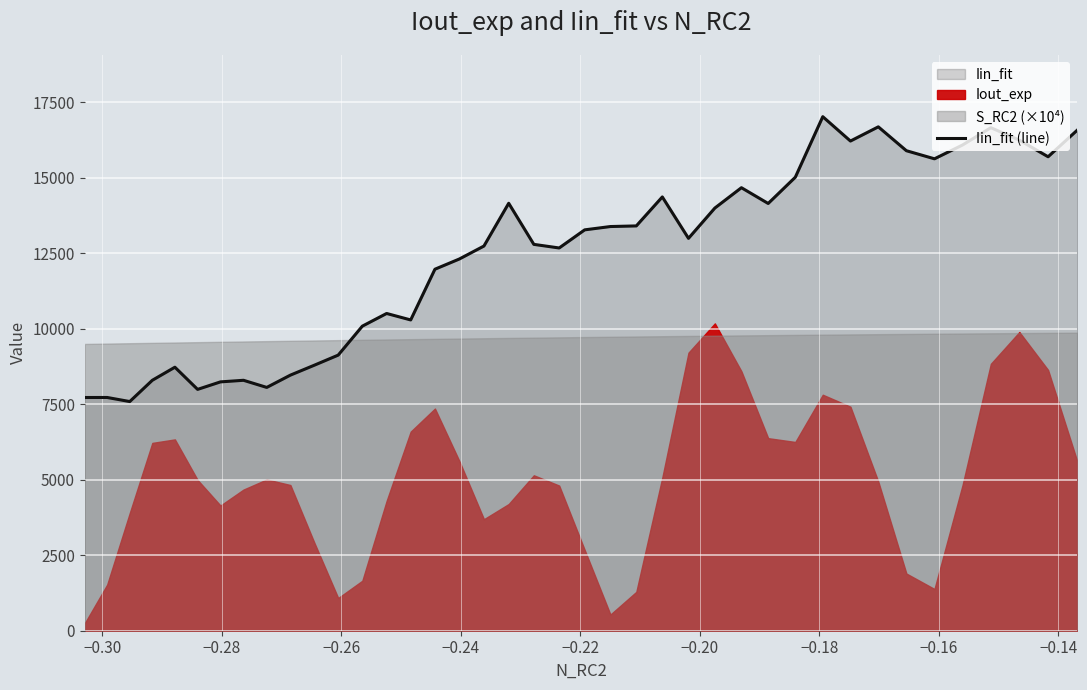

Where is the first local maximum?

−0.30